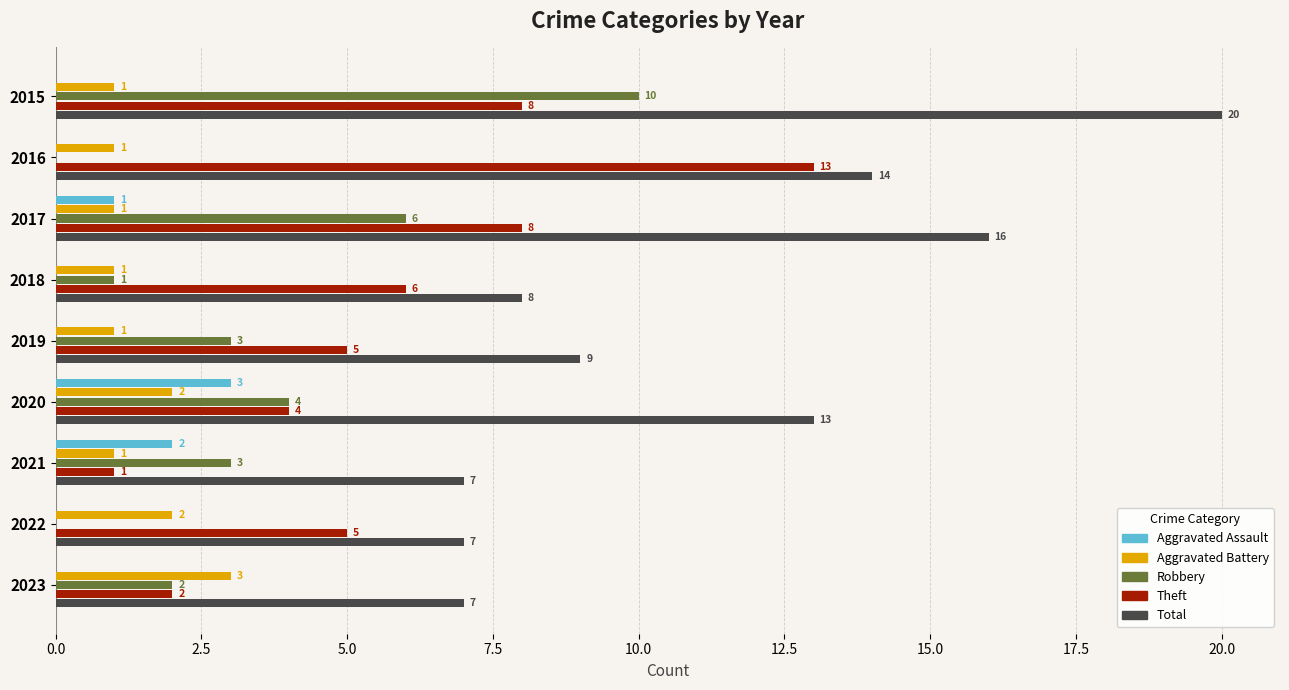

Which series has the largest total across all categories?

Total